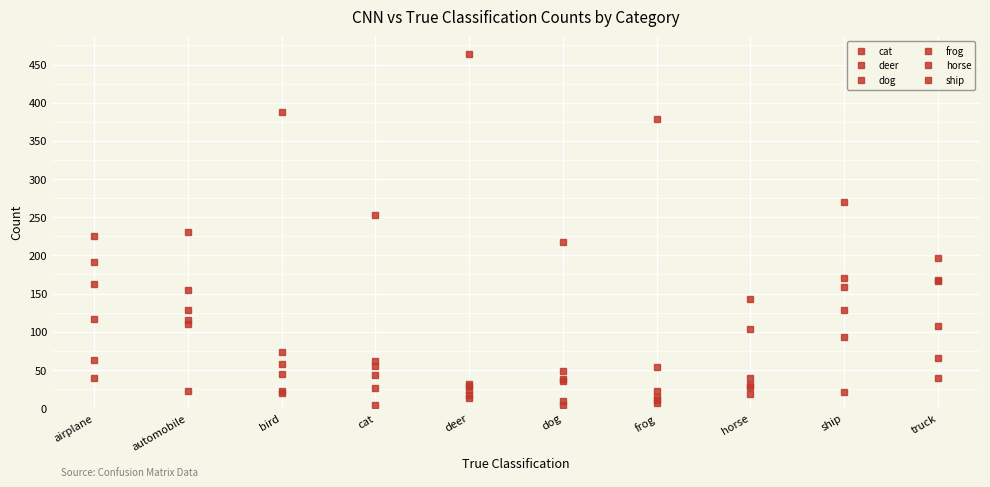

True or false: deer has more than 0 points higher than both neighbors.

True